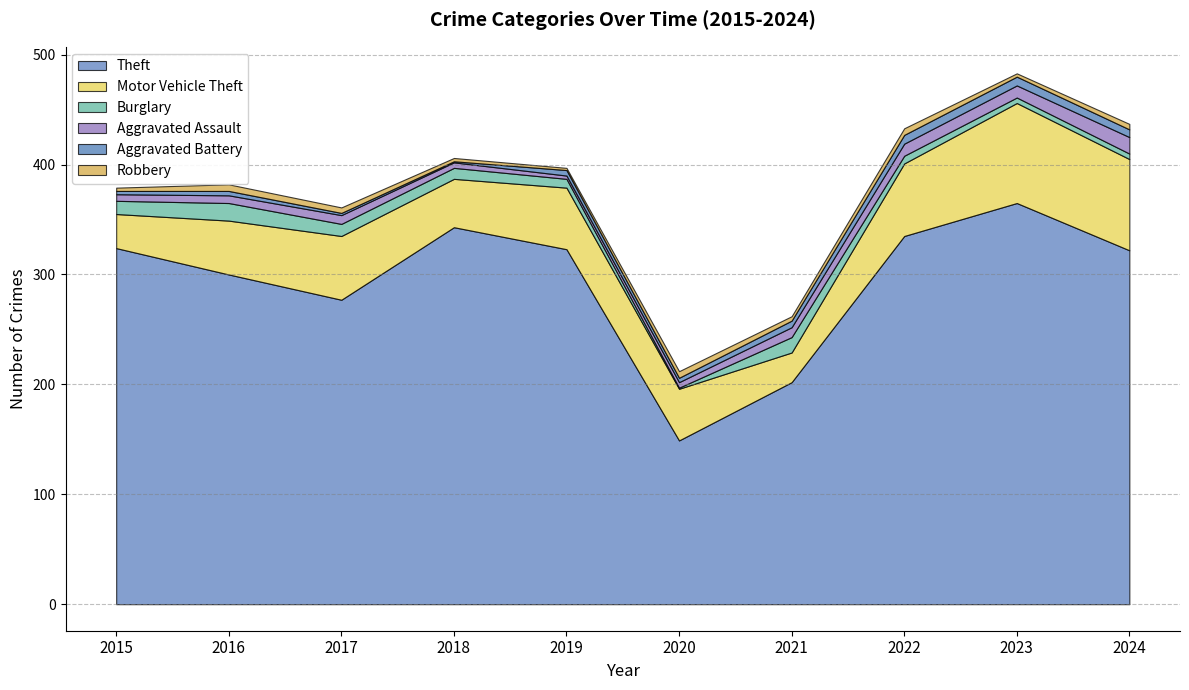

Rank the series by their maximum value, from lowest to highest.

Robbery, Aggravated Battery, Aggravated Assault, Burglary, Motor Vehicle Theft, Theft